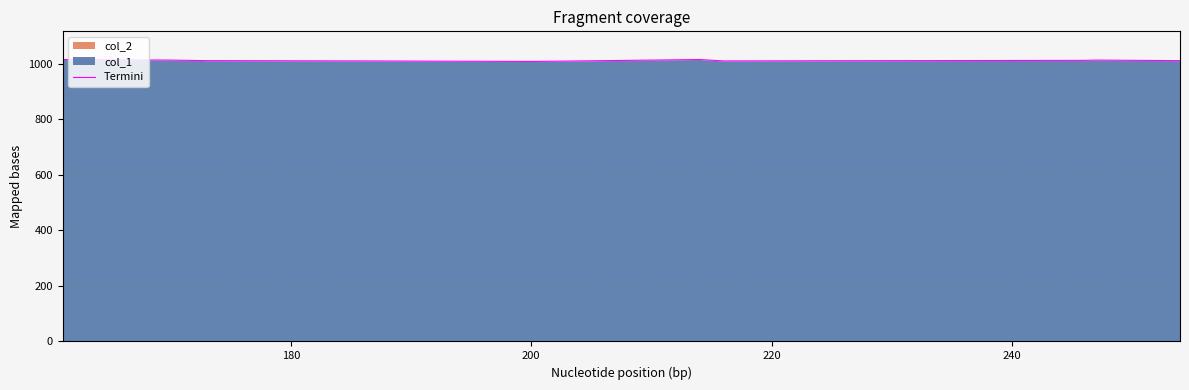

What is the maximum value for Termini?

1016